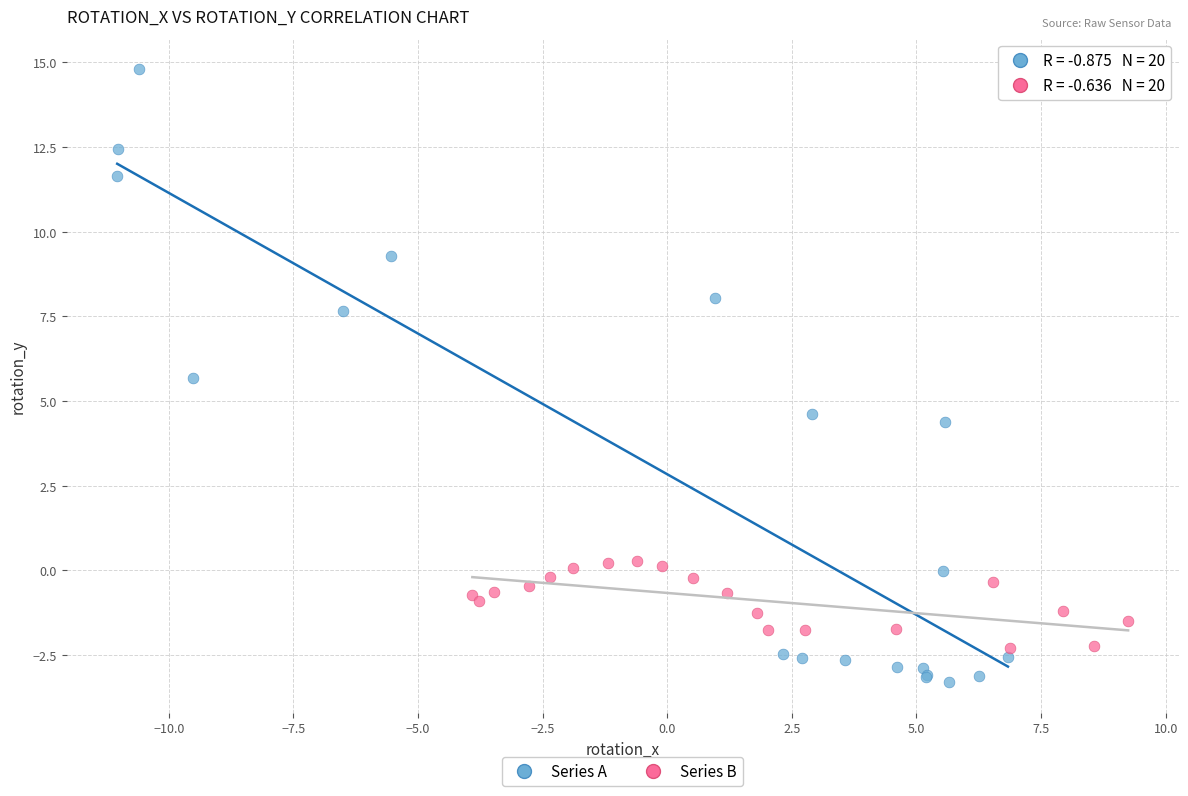

Which series reaches the minimum Y coordinate?

Series A